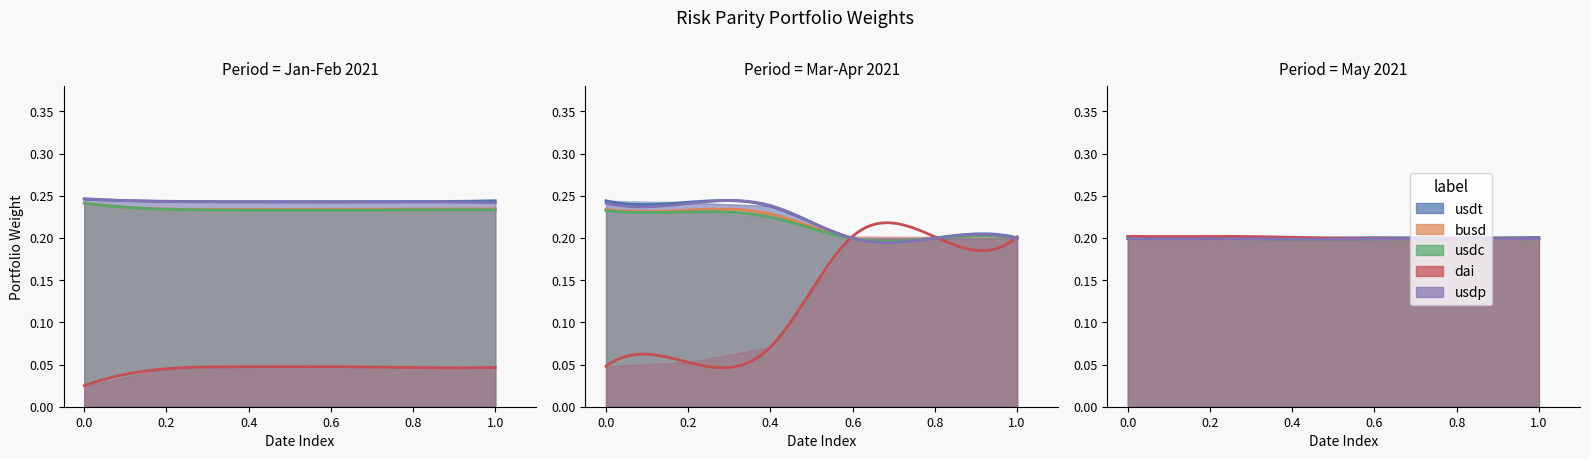

Reading right to left, list all the values displayed in this chart.

usdt: 2021-05-23=0.2	2021-05-16=0.2	2021-05-09=0.2	2021-05-02=0.2	2021-04-25=0.2	2021-04-18=0.2	2021-04-11=0.2	2021-04-04=0.2	2021-03-28=0.2	2021-03-21=0.2	2021-03-14=0.2	2021-03-07=0.2	2021-02-28=0.2	2021-02-21=0.2	2021-02-14=0.2	2021-02-07=0.2	2021-01-31=0.2	2021-01-24=0.2	2021-01-17=0.2	2021-01-10=0.2
busd: 2021-05-23=0.2	2021-05-16=0.2	2021-05-09=0.2	2021-05-02=0.2	2021-04-25=0.2	2021-04-18=0.2	2021-04-11=0.2	2021-04-04=0.2	2021-03-28=0.2	2021-03-21=0.2	2021-03-14=0.2	2021-03-07=0.2	2021-02-28=0.2	2021-02-21=0.2	2021-02-14=0.2	2021-02-07=0.2	2021-01-31=0.2	2021-01-24=0.2	2021-01-17=0.2	2021-01-10=0.2
usdc: 2021-05-23=0.2	2021-05-16=0.2	2021-05-09=0.2	2021-05-02=0.2	2021-04-25=0.2	2021-04-18=0.2	2021-04-11=0.2	2021-04-04=0.2	2021-03-28=0.2	2021-03-21=0.2	2021-03-14=0.2	2021-03-07=0.2	2021-02-28=0.2	2021-02-21=0.2	2021-02-14=0.2	2021-02-07=0.2	2021-01-31=0.2	2021-01-24=0.2	2021-01-17=0.2	2021-01-10=0.2
dai: 2021-05-23=0.2	2021-05-16=0.2	2021-05-09=0.2	2021-05-02=0.2	2021-04-25=0.2	2021-04-18=0.2	2021-04-11=0.2	2021-04-04=0.2	2021-03-28=0.2	2021-03-21=0.2	2021-03-14=0.2	2021-03-07=0.1	2021-02-28=0.1	2021-02-21=0.0	2021-02-14=0.0	2021-02-07=0.0	2021-01-31=0.0	2021-01-24=0.0	2021-01-17=0.0	2021-01-10=0.0
usdp: 2021-05-23=0.2	2021-05-16=0.2	2021-05-09=0.2	2021-05-02=0.2	2021-04-25=0.2	2021-04-18=0.2	2021-04-11=0.2	2021-04-04=0.2	2021-03-28=0.2	2021-03-21=0.2	2021-03-14=0.2	2021-03-07=0.2	2021-02-28=0.2	2021-02-21=0.2	2021-02-14=0.2	2021-02-07=0.2	2021-01-31=0.2	2021-01-24=0.2	2021-01-17=0.2	2021-01-10=0.2